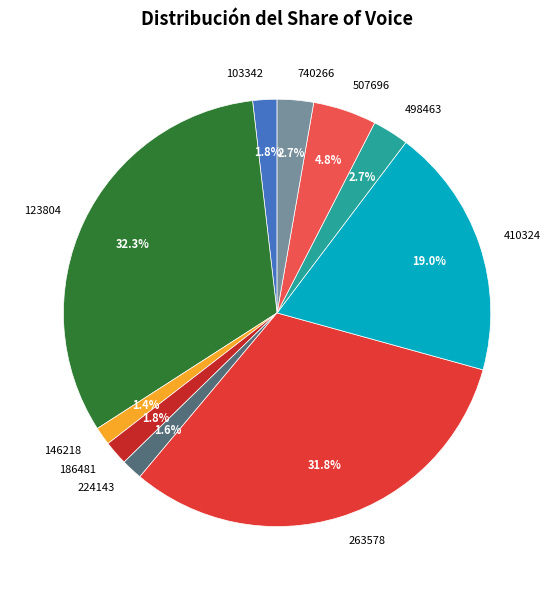

Which has a higher value, 103342 or 740266?

740266